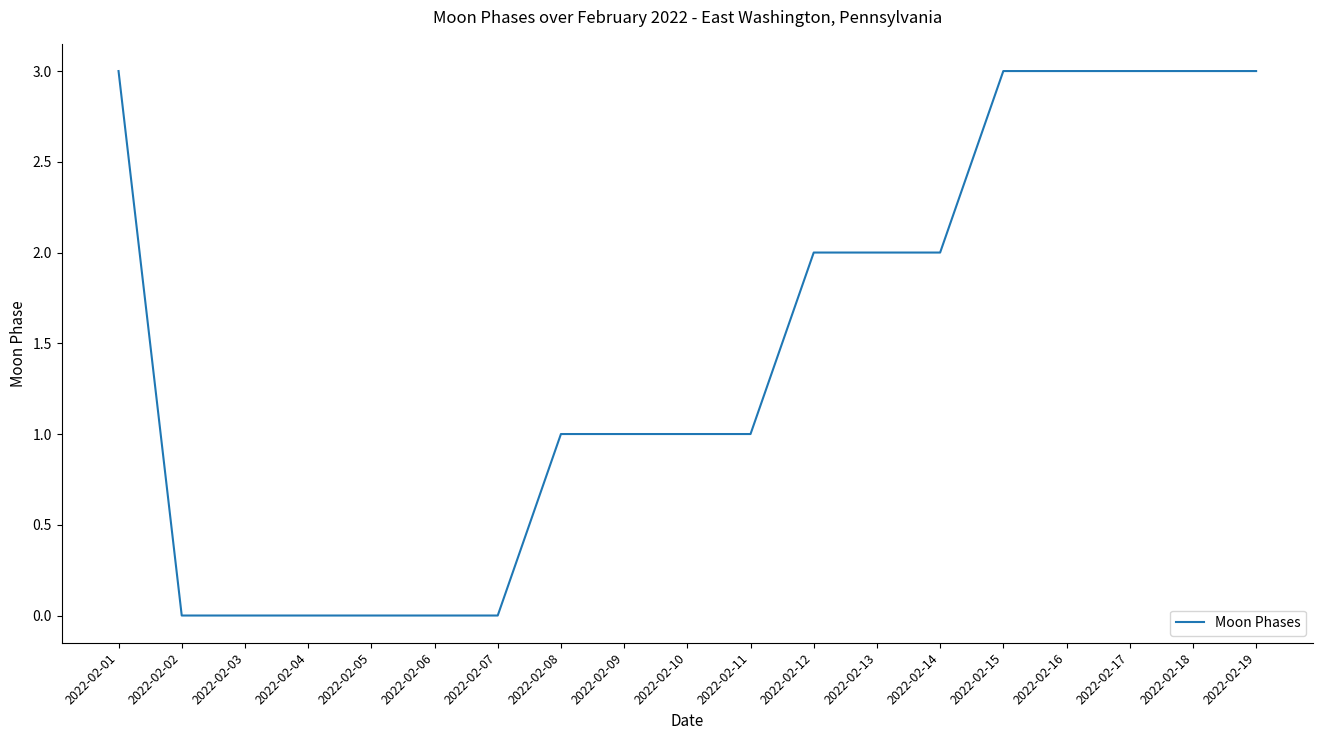

The value at 2022-02-11 is 2. True or false?

False